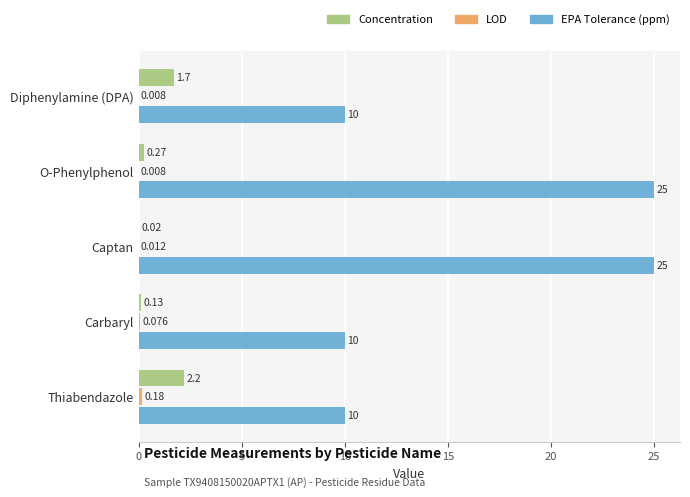

Is the value of Concentration at O-Phenylphenol greater than the value of EPA Tolerance (ppm) at Carbaryl?

No